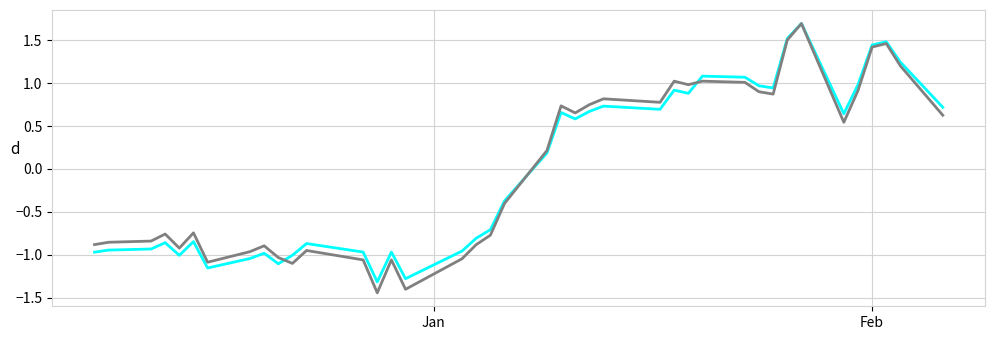

What is the greatest value displayed?

1.7